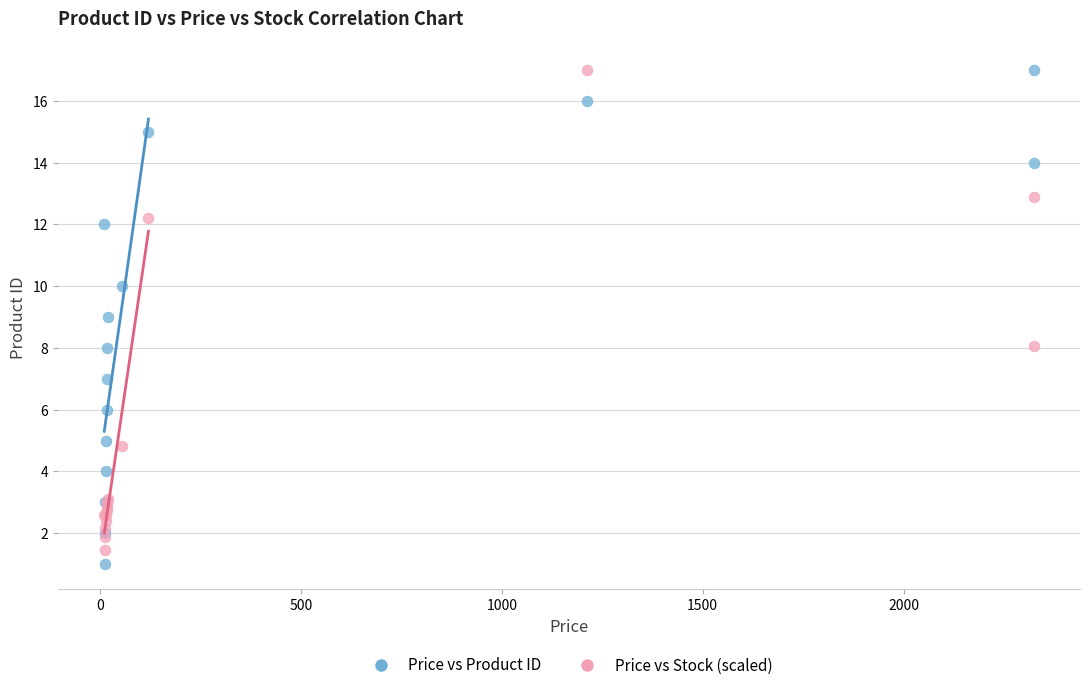

What is the X range (max minus min) for the scatter plot?

2312.0